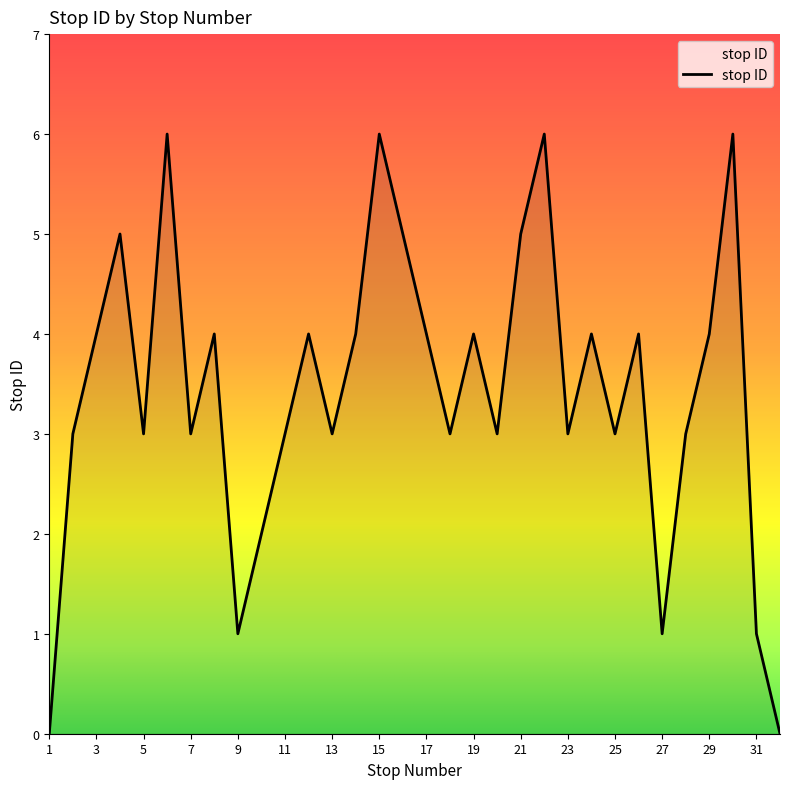

What is the difference between the maximum and minimum values?

6